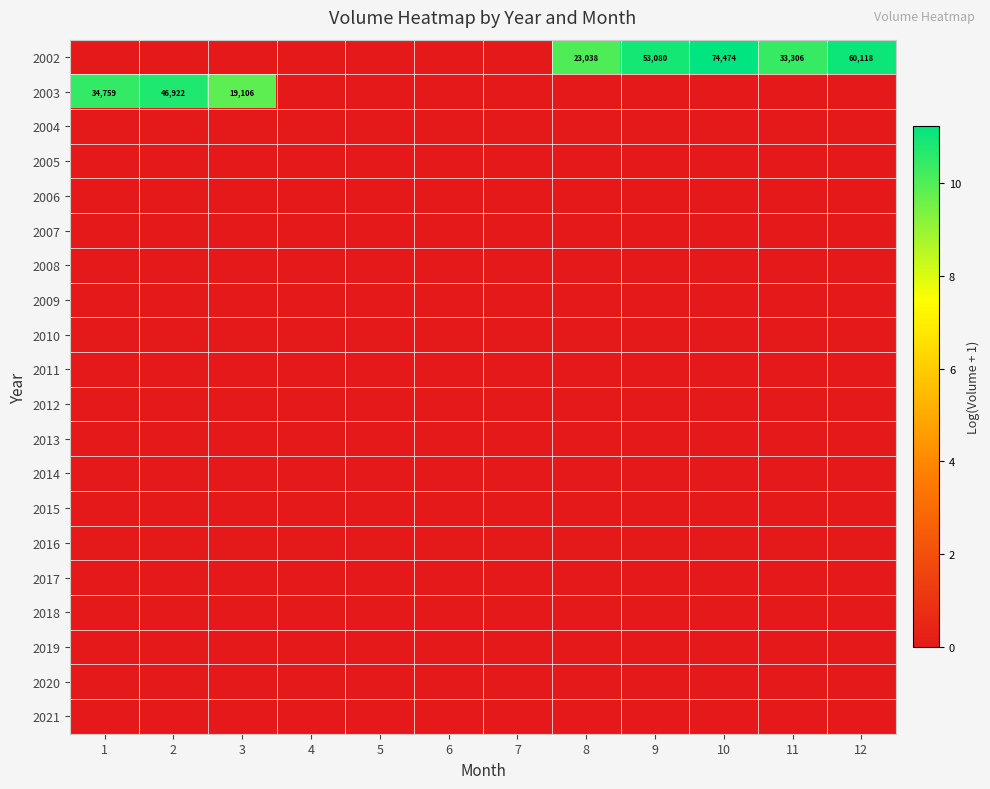

What is the maximum value shown in the chart?

11.2